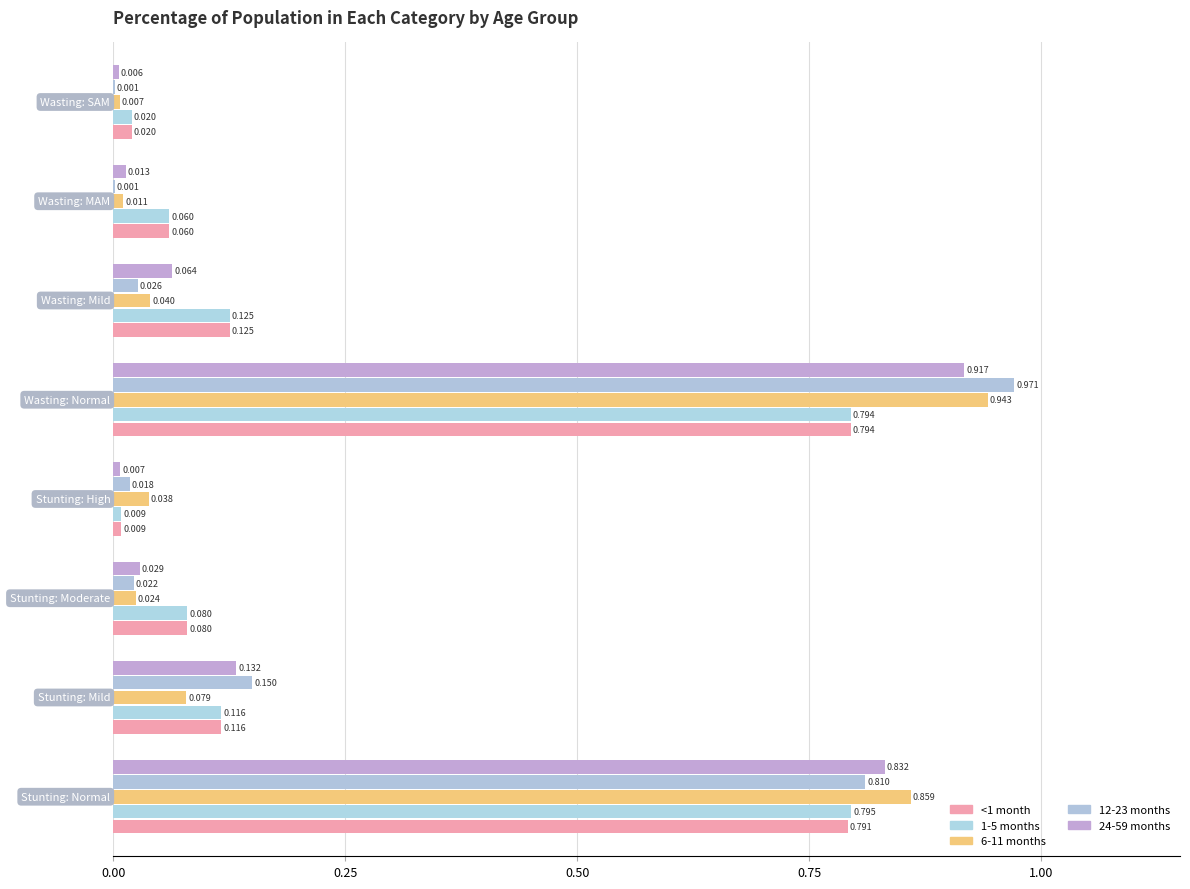

What is the average value of the 24-59 months series?

0.2